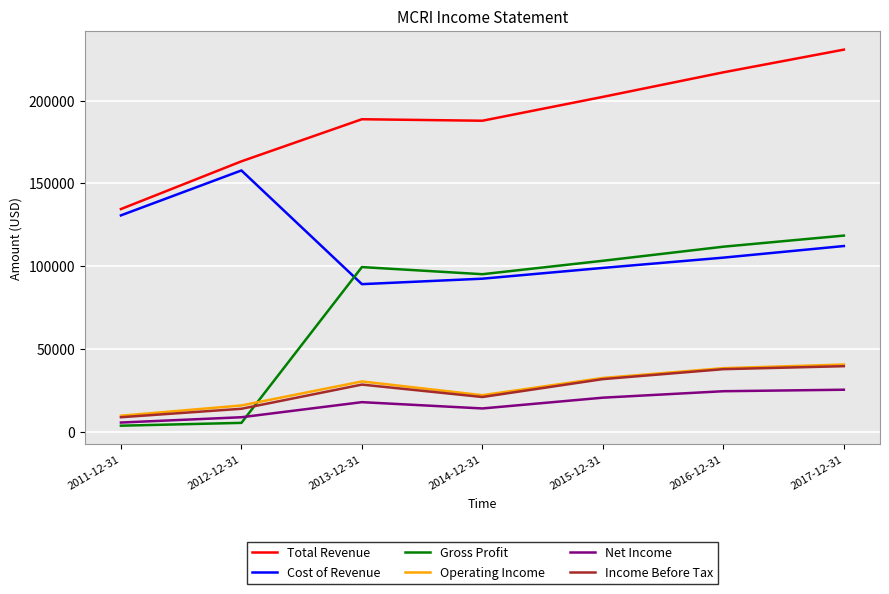

How many series are shown in this chart?

6